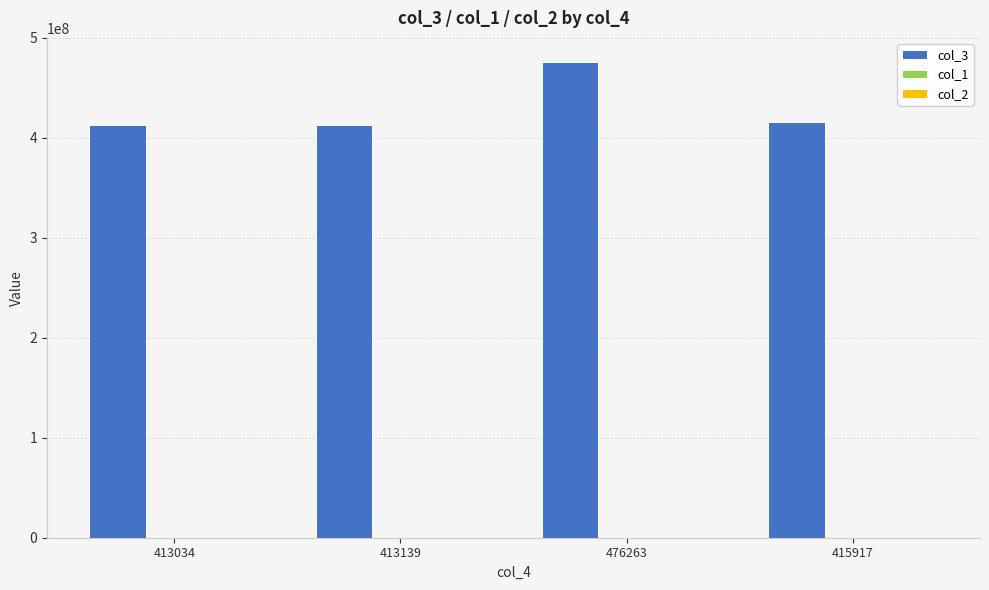

How many categories are shown in the chart?

4